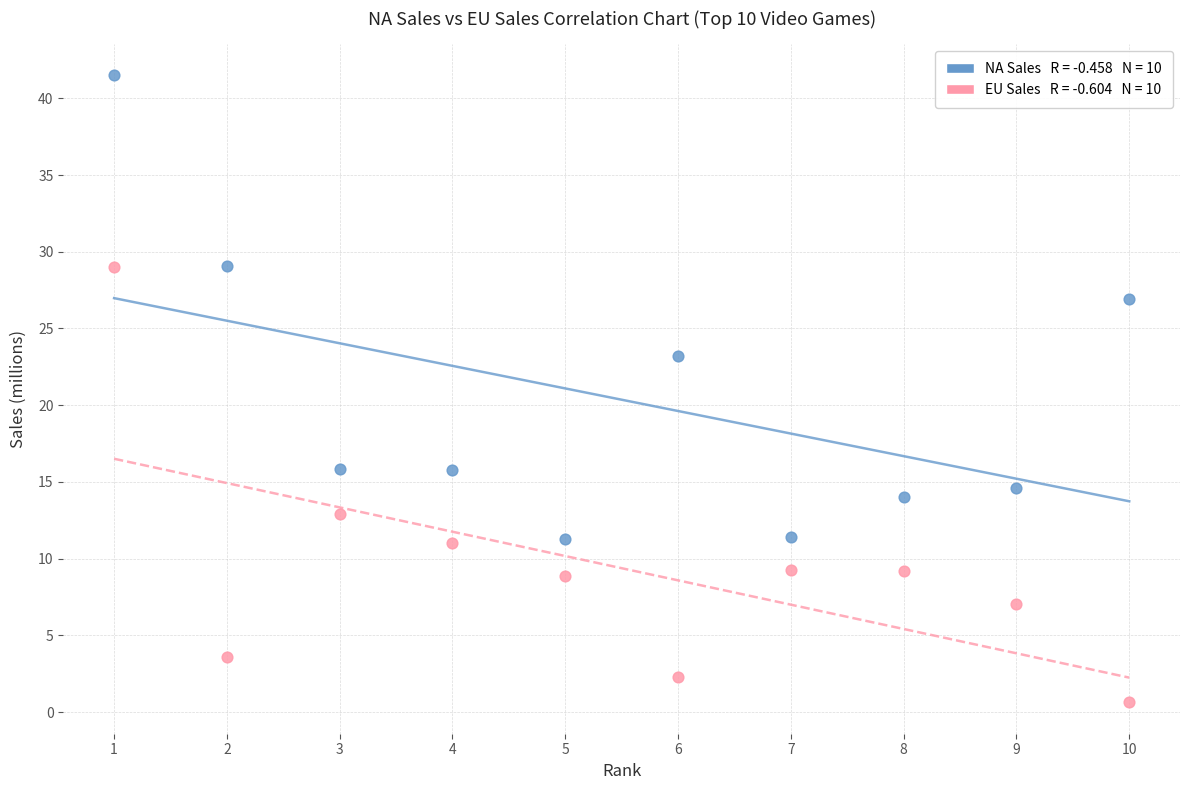

Across all data points, what is the range of X values (max minus min)?

9.0